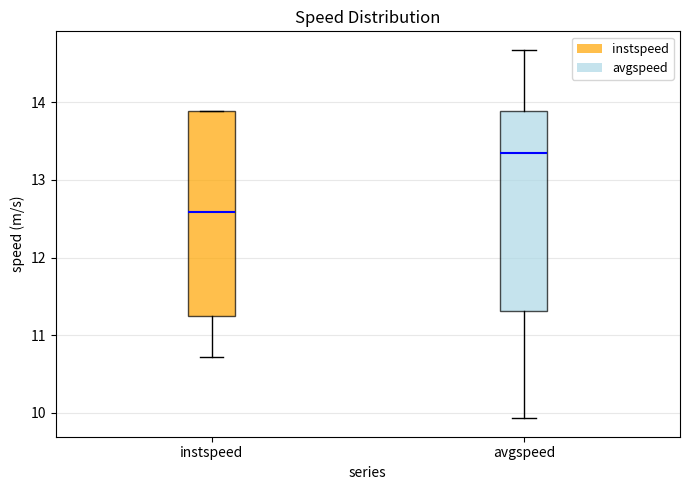

Reading left to right, read every box against the y-axis: the position of its median line, the range the box covers, and the ends of its whiskers. The values are not printed on the chart, so give them approximately, as read against the axis.

instspeed: median 12.6, box 11.2 to 13.9, whiskers 10.7 to 13.9
avgspeed: median 13.4, box 11.3 to 13.9, whiskers 9.9 to 14.7